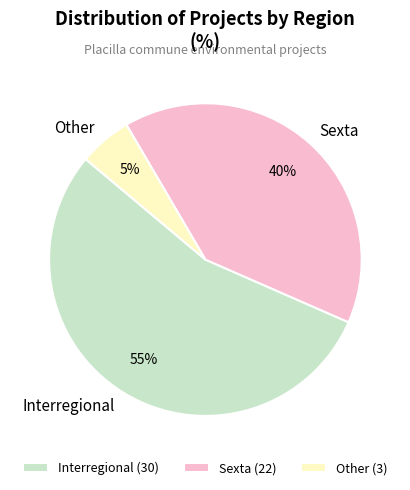

Does Interregional represent more than half of the total?

Yes